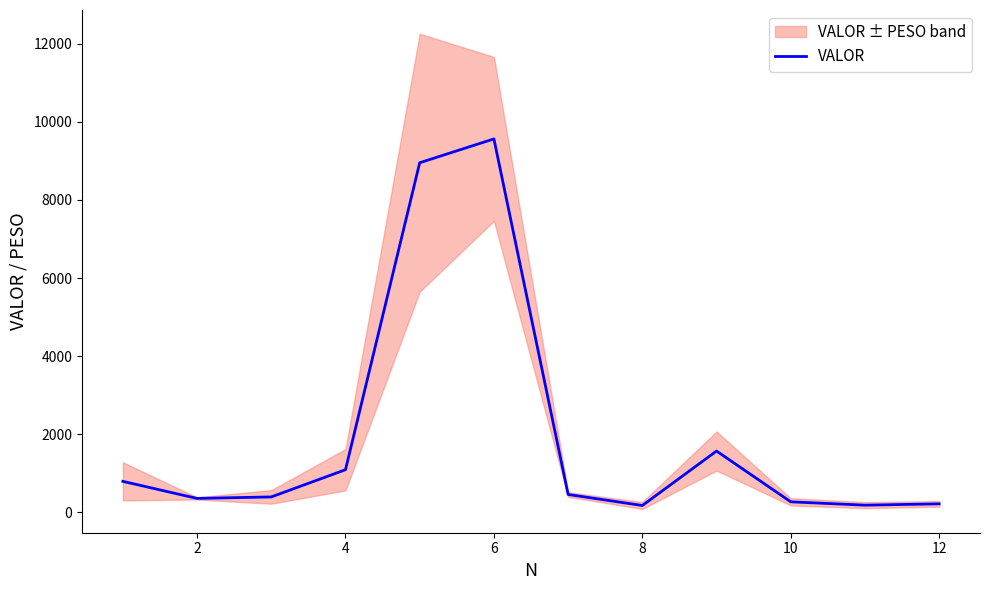

What is the greatest value displayed?

9562.7